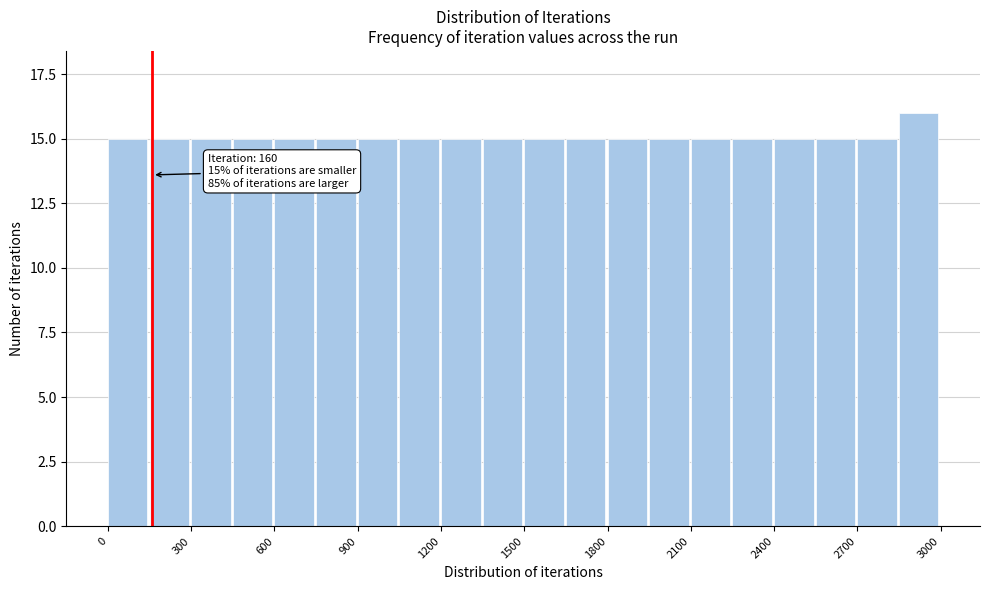

Around what value on the x-axis is the tallest bar? Give the approximate position of its centre, as read against the axis.

2900